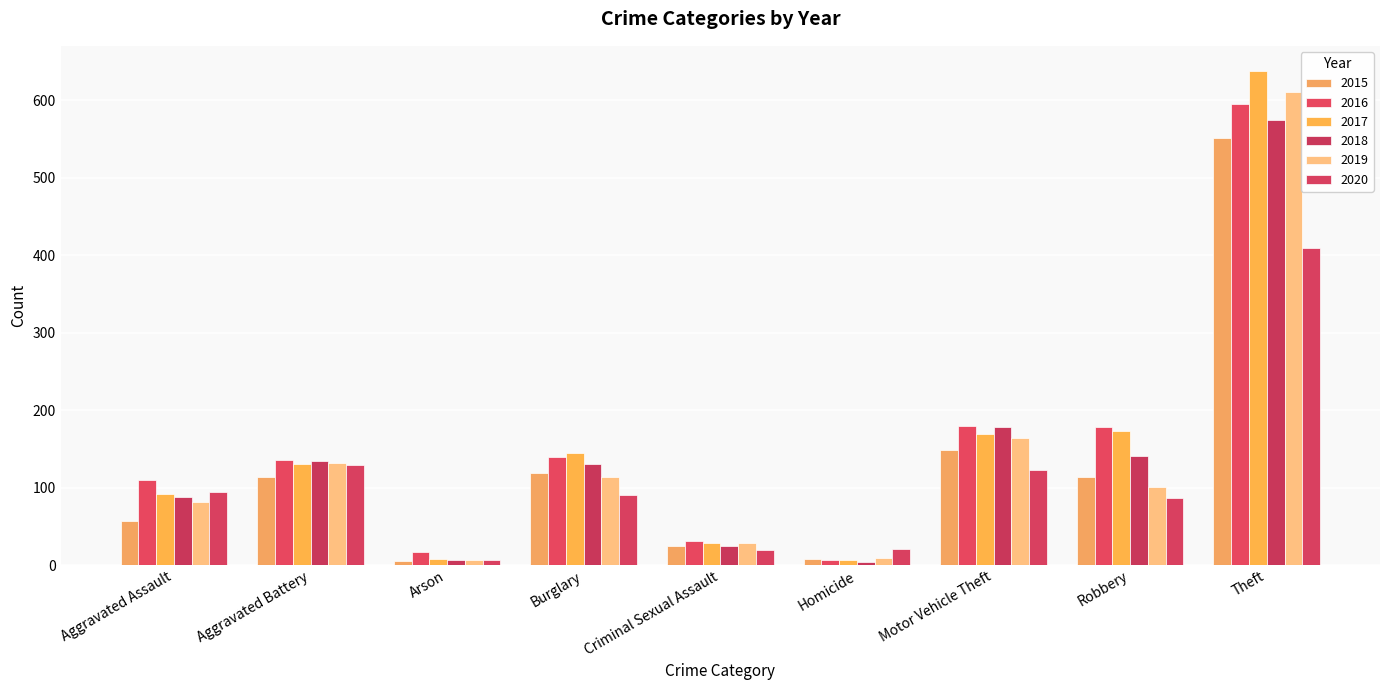

At which label does 2015 reach its minimum?

Arson